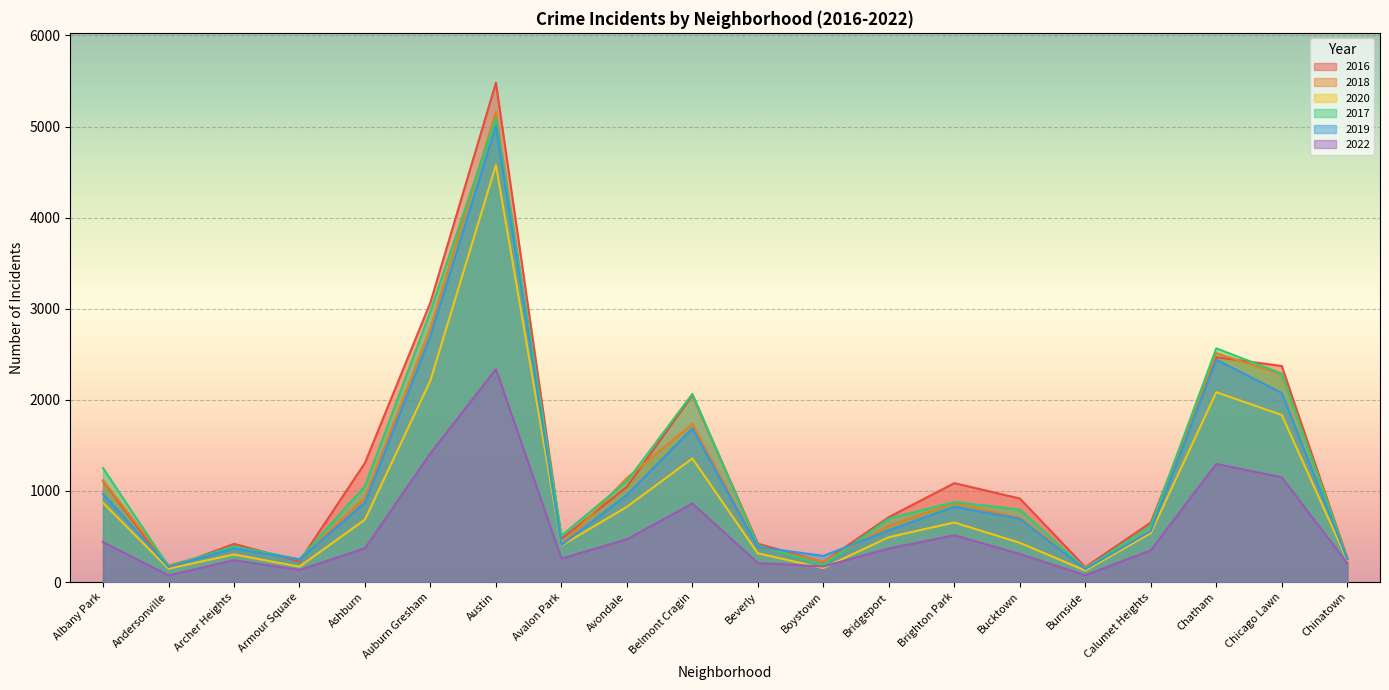

At which label does 2022 first exceed 368?

Albany Park